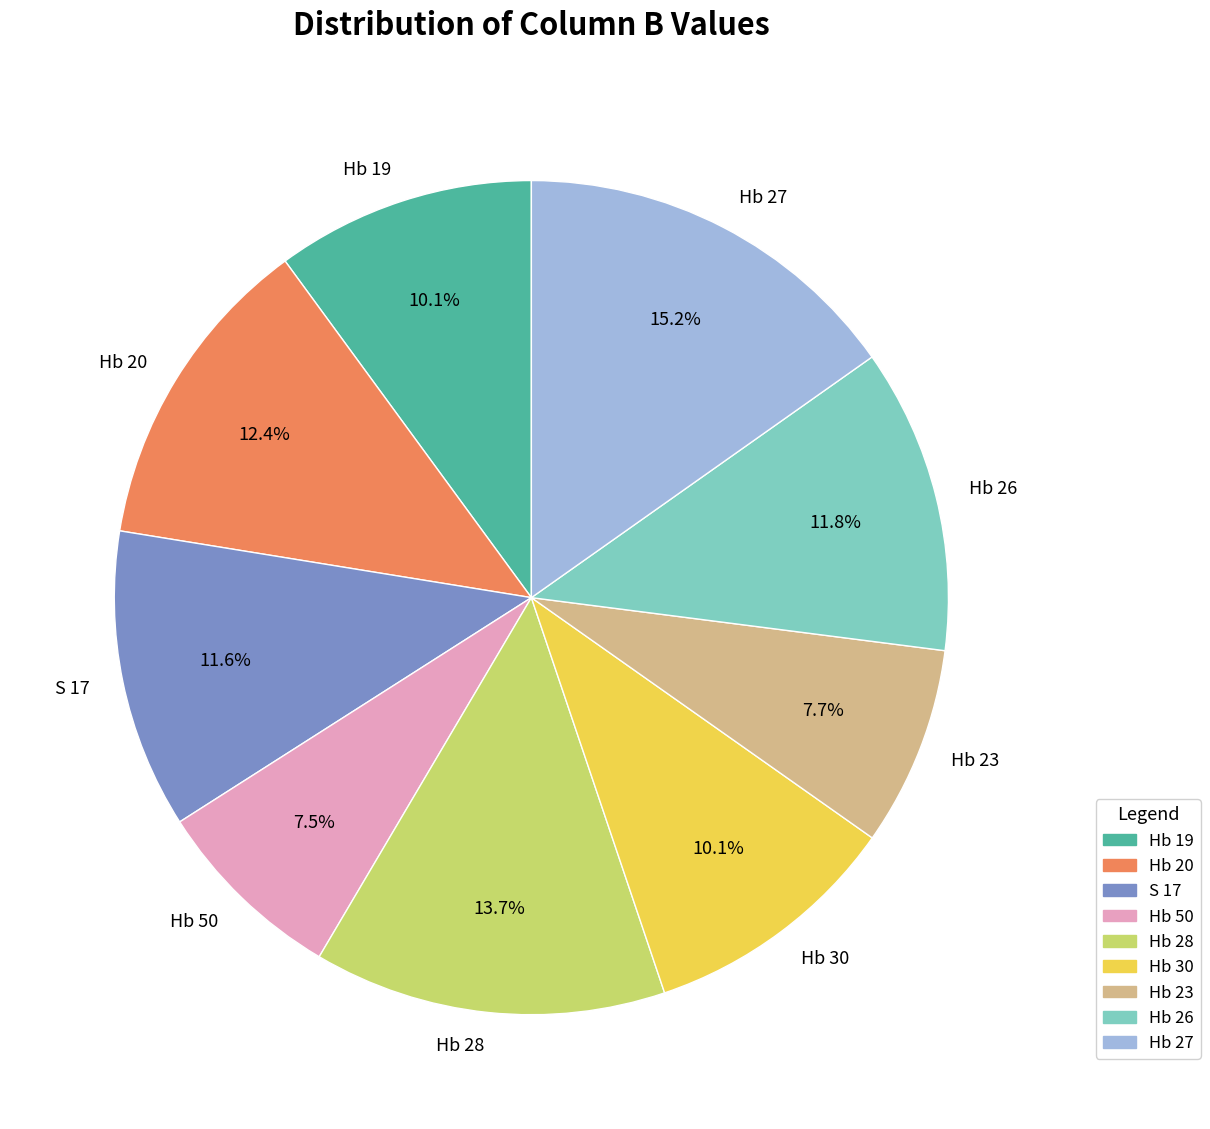

How many slices are in this pie chart?

9